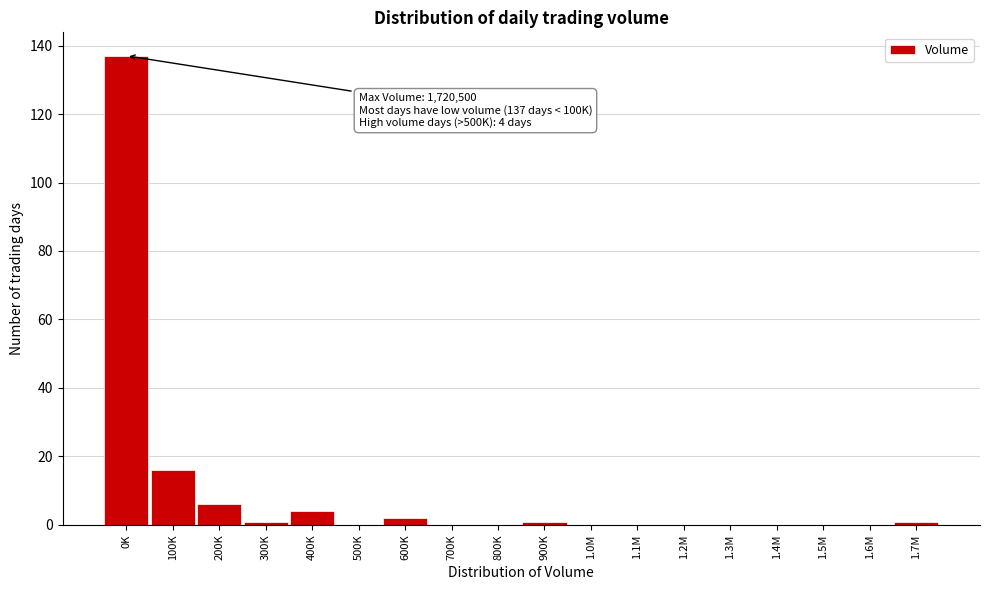

Reading left to right, extract all data points from this chart.

0K=137	100K=16	200K=6	300K=1	400K=4	500K=0	600K=2	700K=0	800K=0	900K=1	1.0M=0	1.1M=0	1.2M=0	1.3M=0	1.4M=0	1.5M=0	1.6M=0	1.7M=1